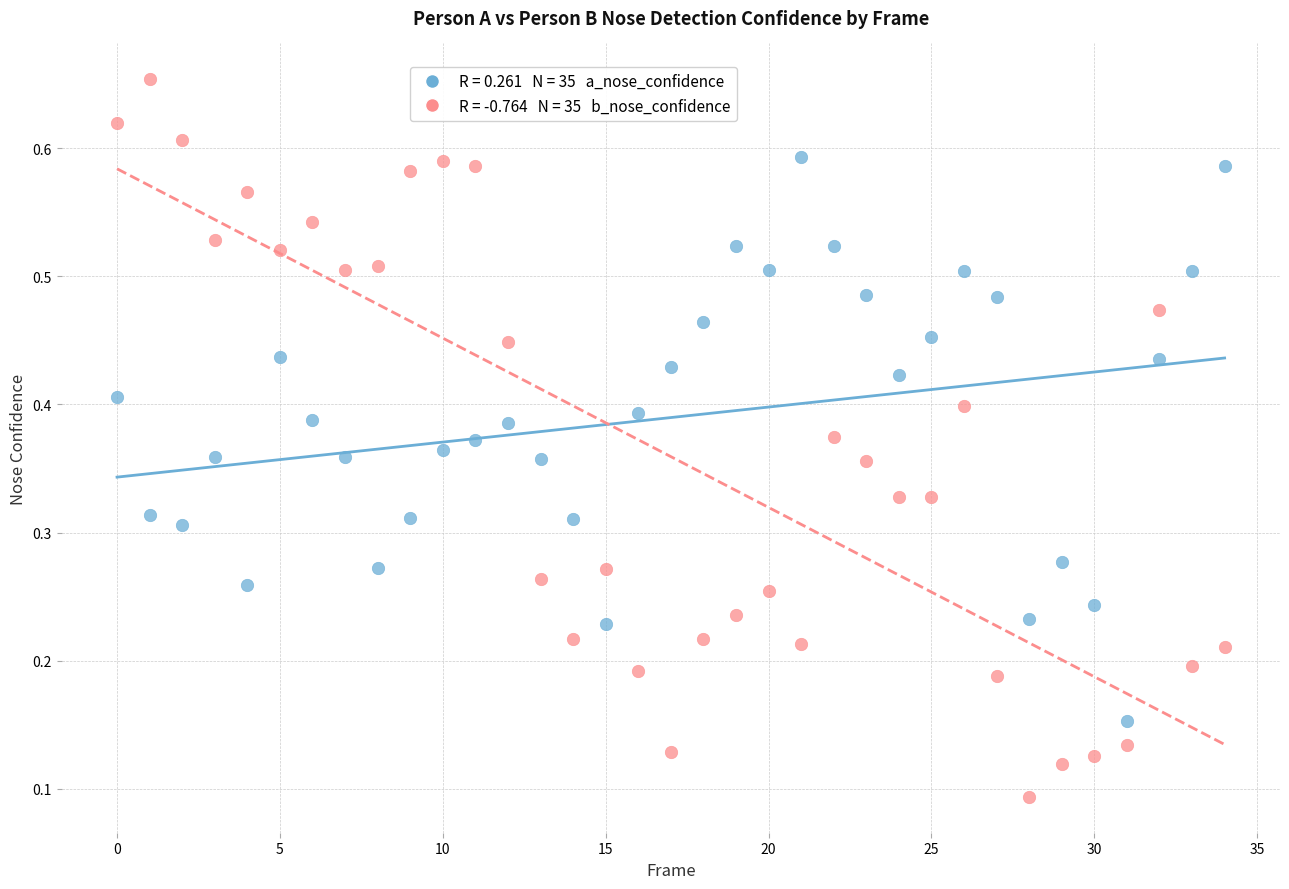

How many data points are displayed?

70